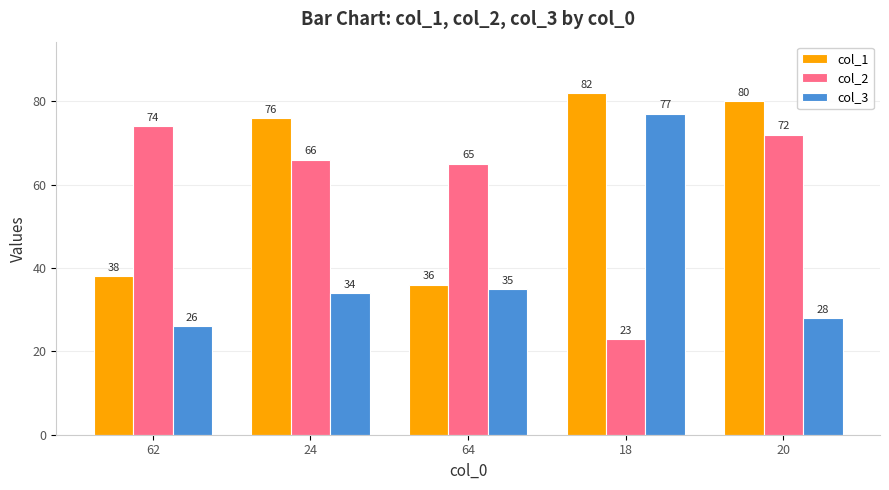

What is the difference between the highest and lowest values at 64?

30